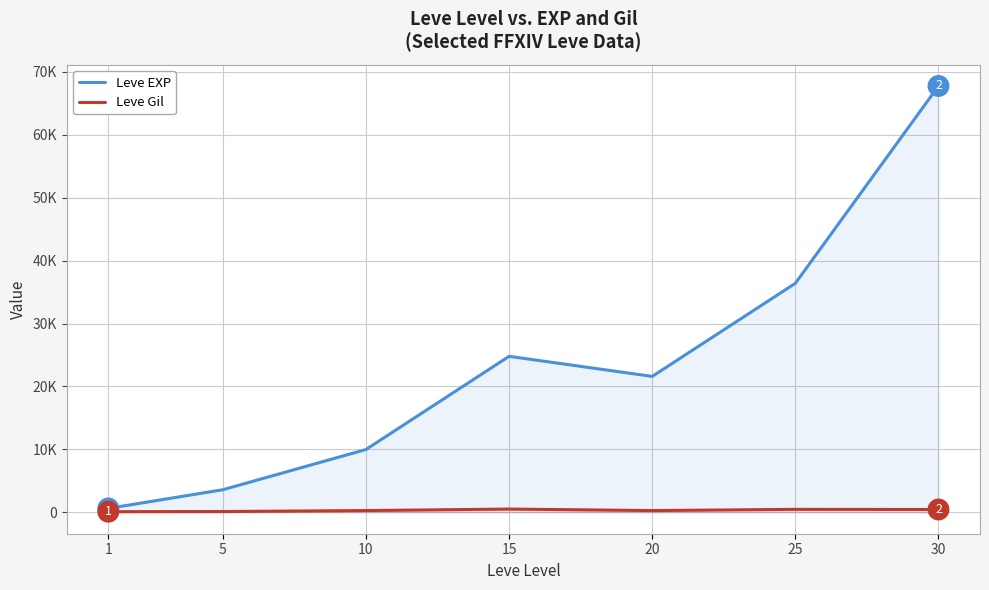

At which category does Leve EXP reach its first local valley?

20